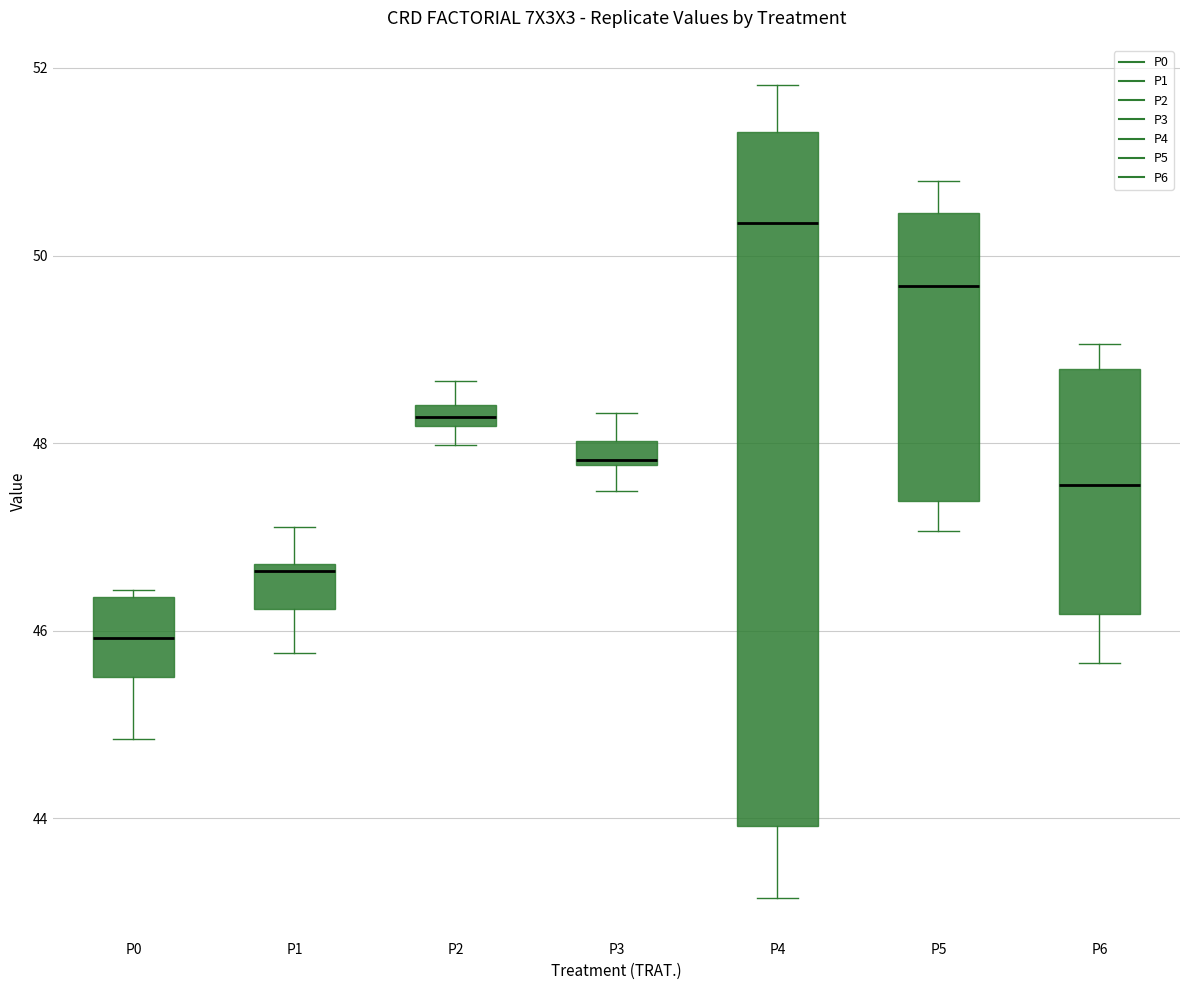

Which box has the lowest median line?

P0